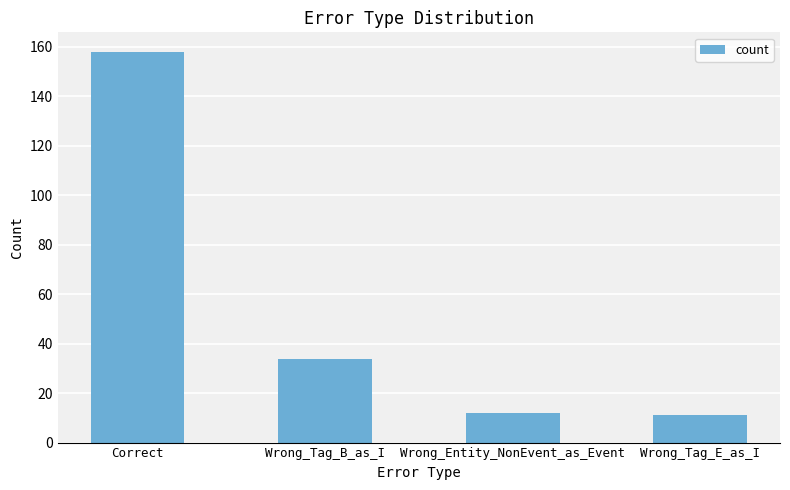

Approximately how many times larger is the value at Wrong_Entity_NonEvent_as_Event compared to Wrong_Tag_B_as_I?

0.4